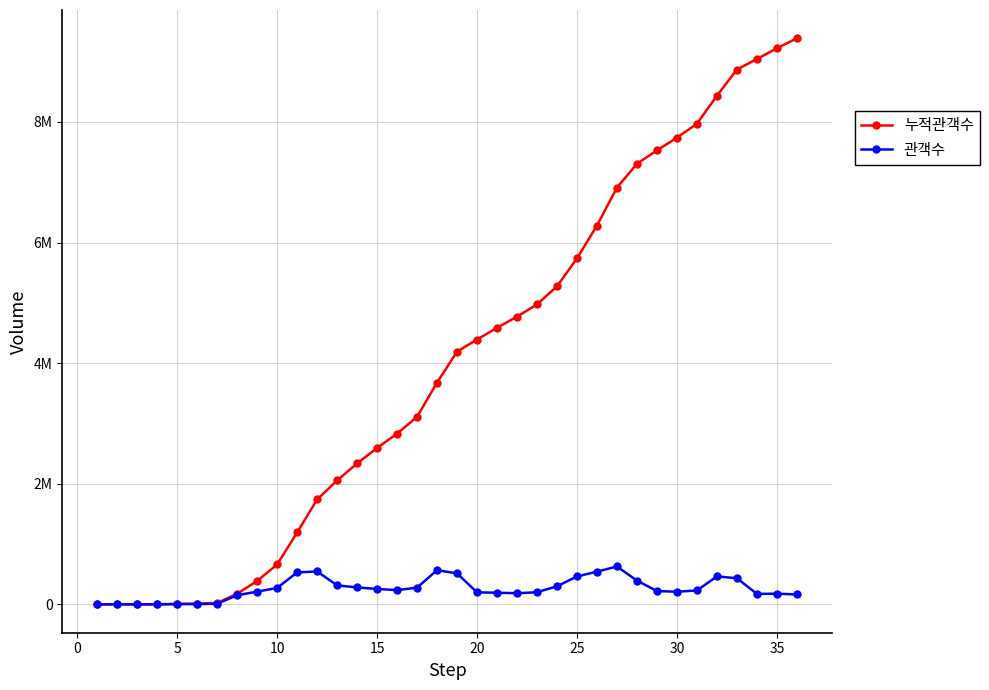

What are all the series names shown in the legend?

누적관객수, 관객수